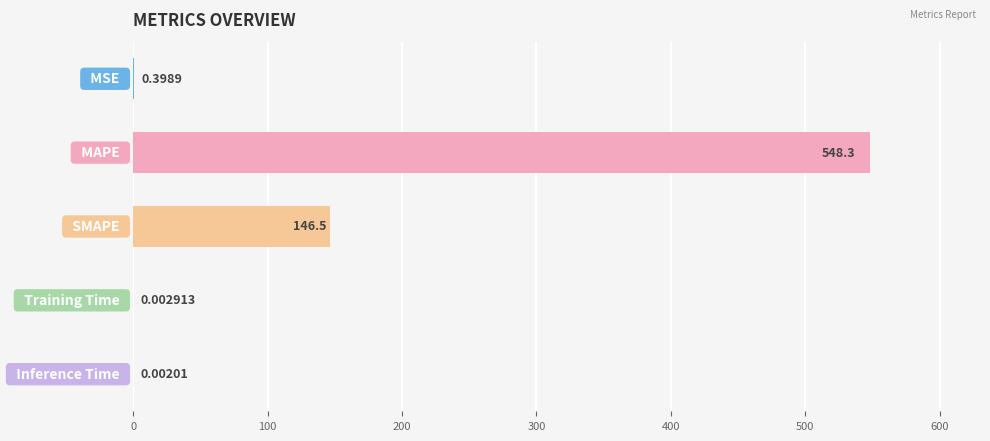

At which category does the chart reach its minimum across all series?

Inference Time